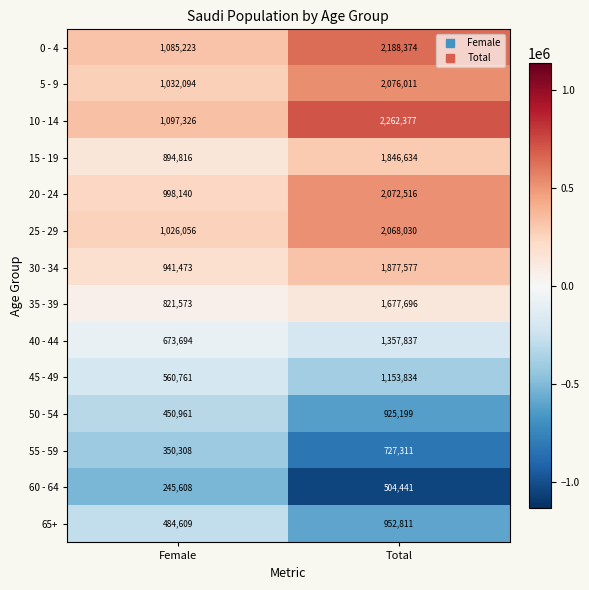

What is the sum of the 60 - 64 values at Total and Female?

750049